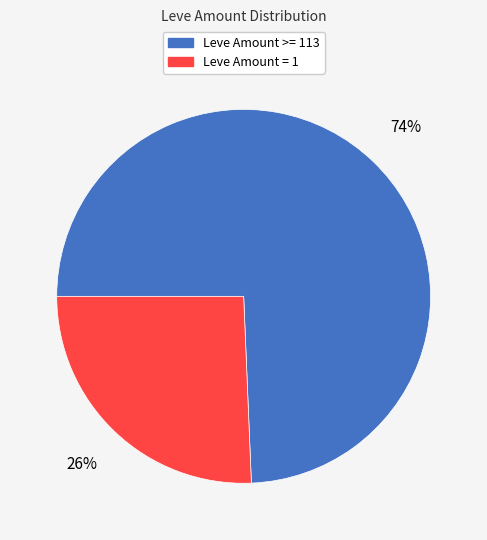

Does any single category account for the majority?

Yes